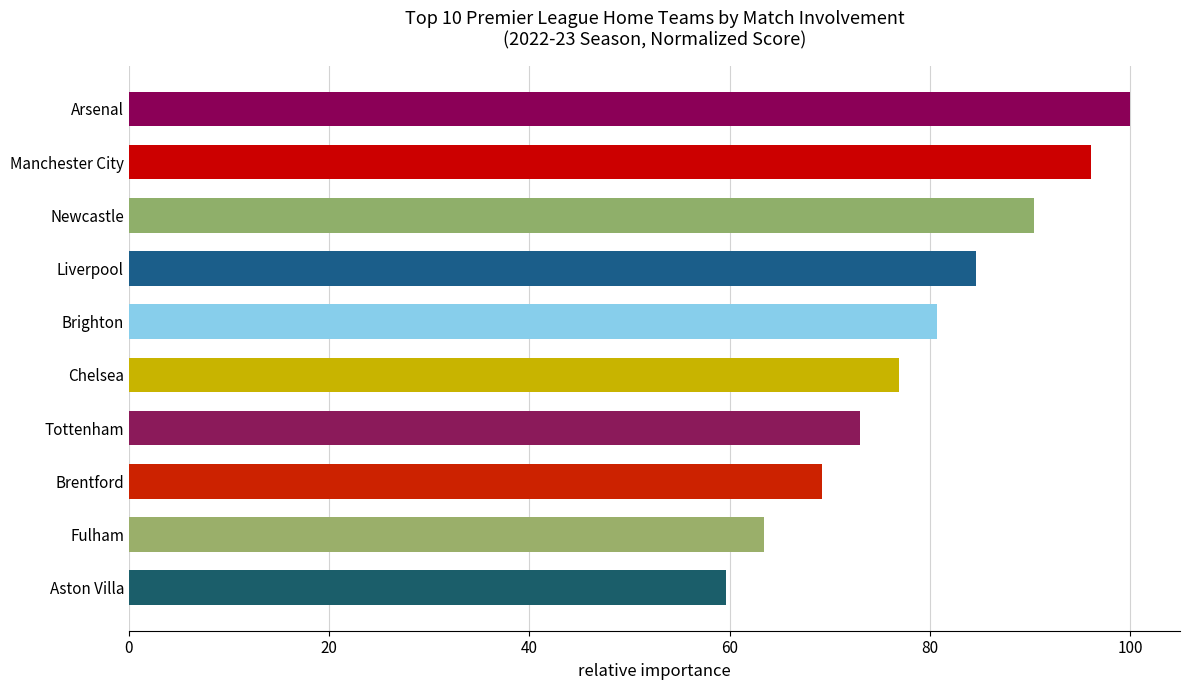

What is the greatest value displayed?

100.0